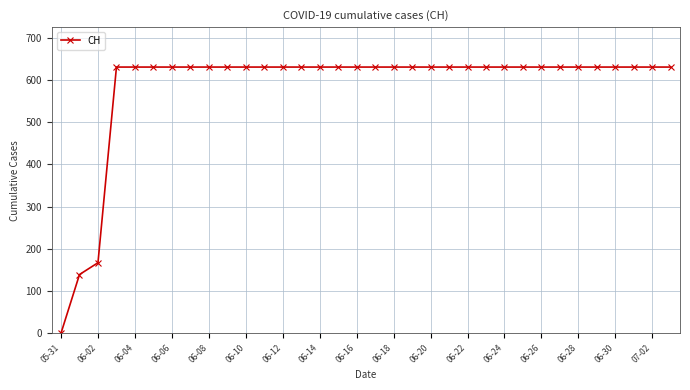

What is the difference between the maximum and minimum values?

631